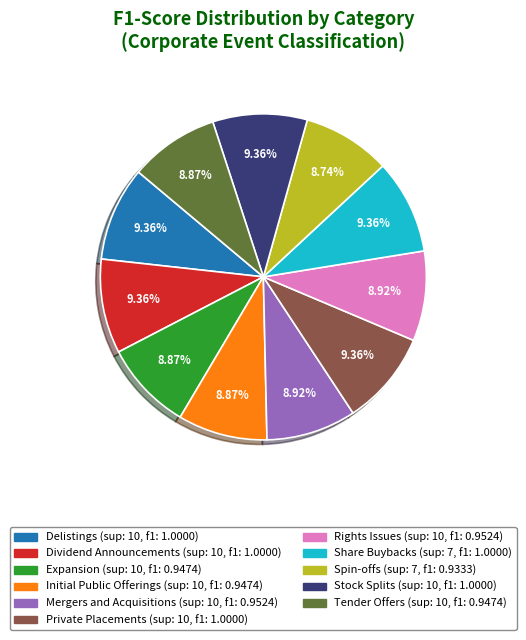

Approximately how many times larger is the value at Tender Offers compared to Dividend Announcements?

0.9